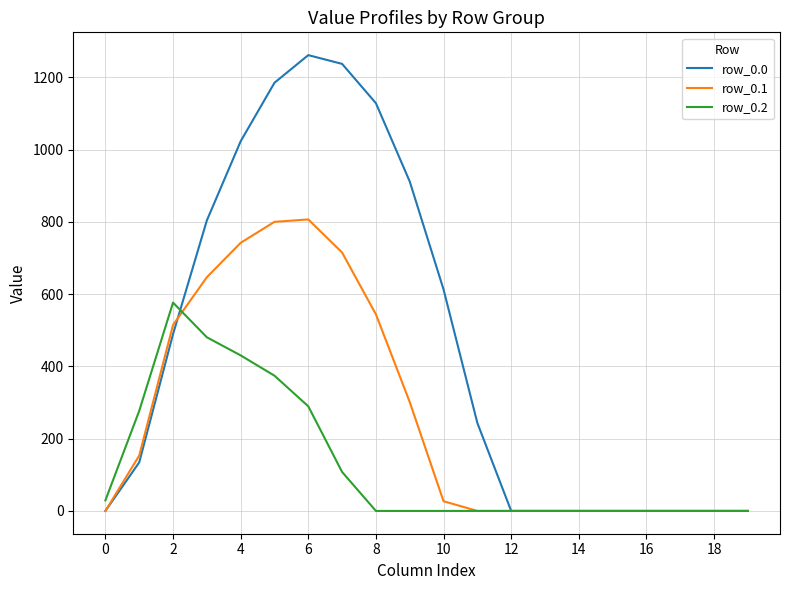

What is the highest value of the row_0.0 series?

1261.6